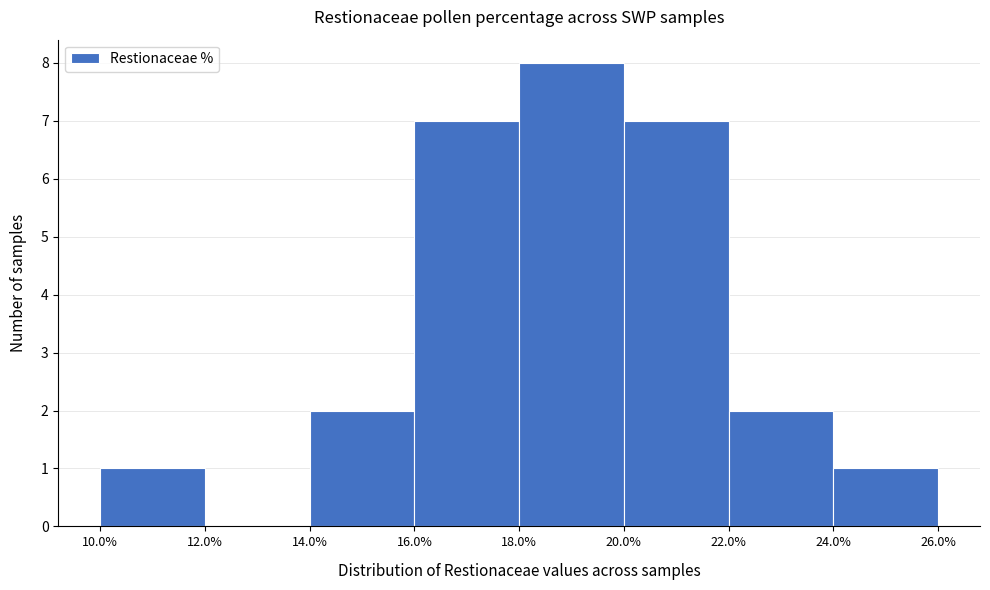

Over which range of the x-axis is the bar tallest?

18.0% to 20.0%